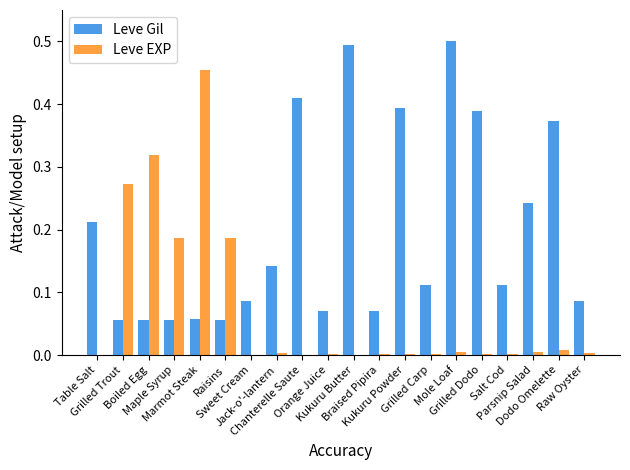

What is the sum of all Leve EXP values?

1.5